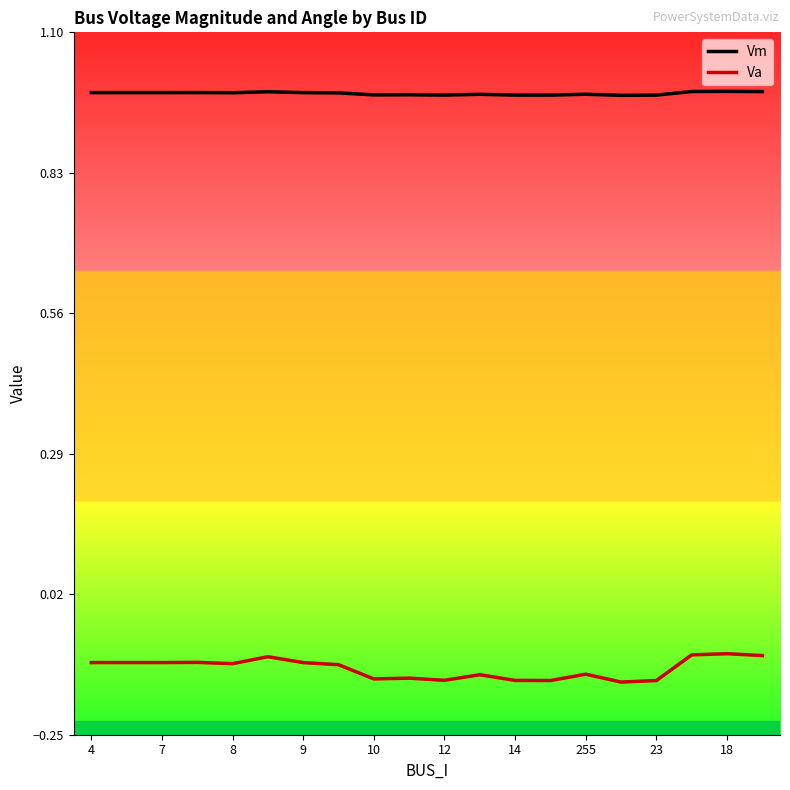

True or false: Va and Vm intersect in this chart.

False